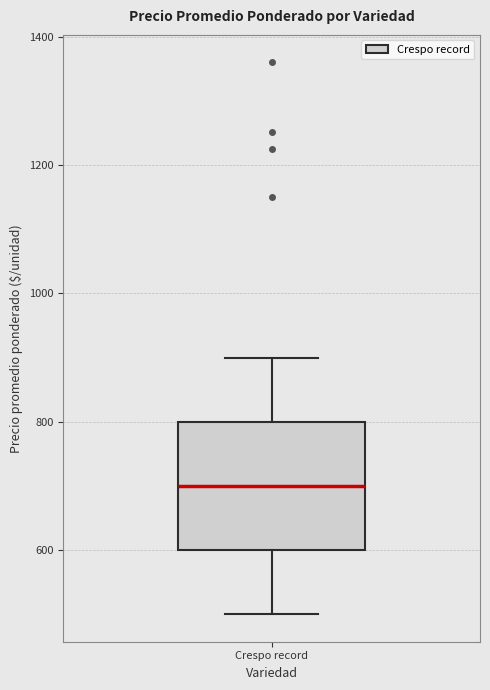

Where does the median line of the box for Crespo record sit on the y-axis? The values are not printed on the chart, so give them approximately, as read against the axis.

700